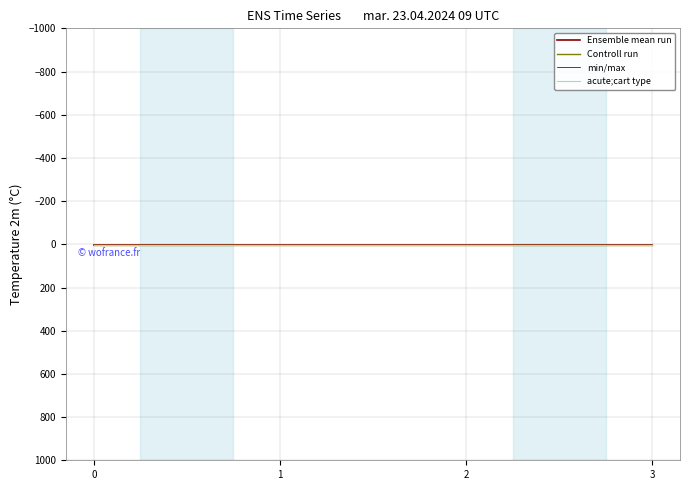

Does the chart display data point markers on the line(s)?

No